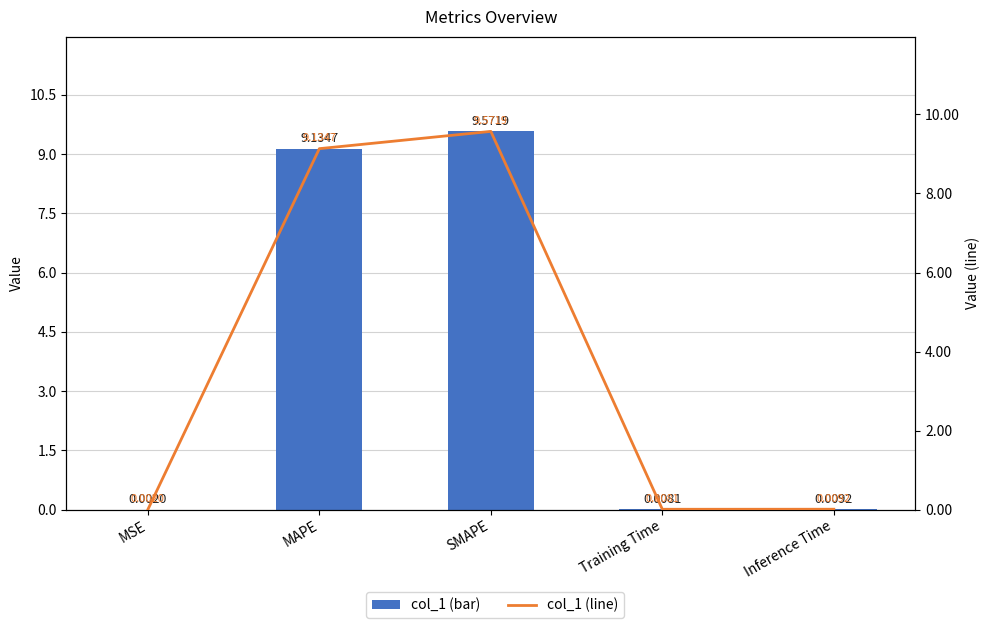

At which category is the sum across all series the highest?

SMAPE